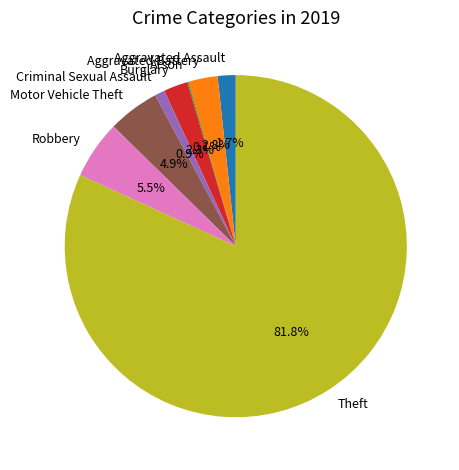

Between Burglary and Robbery, which is larger?

Robbery